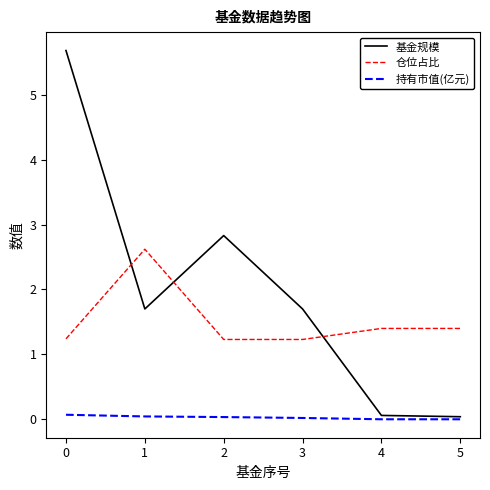

True or false: 仓位占比 and 持有市值(亿元) cross at least once.

False